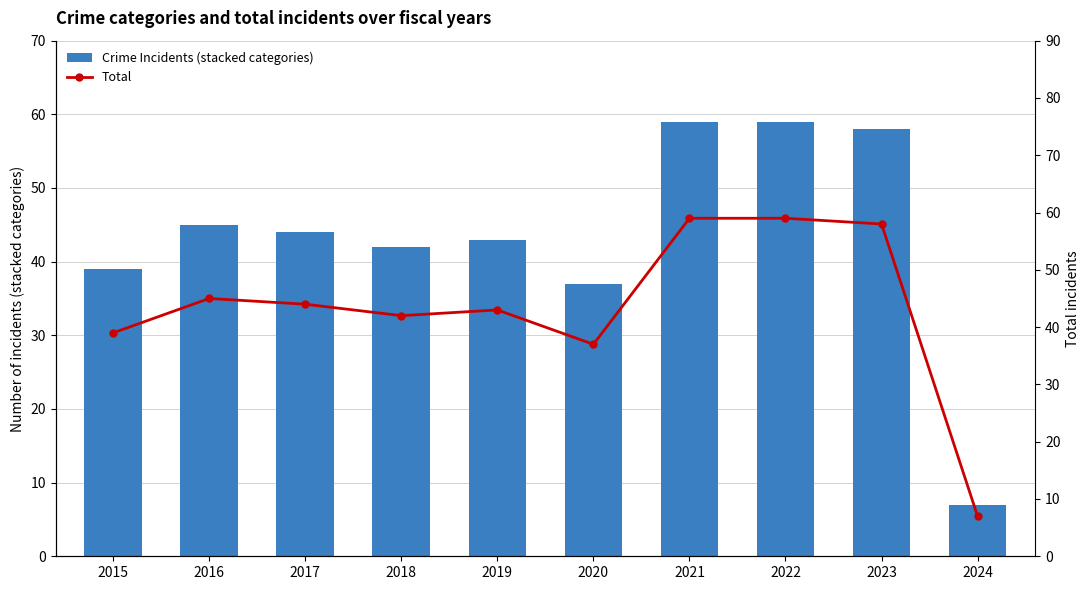

What is the difference between the second highest and second lowest values in the Crime Incidents (stacked categories) series?

22